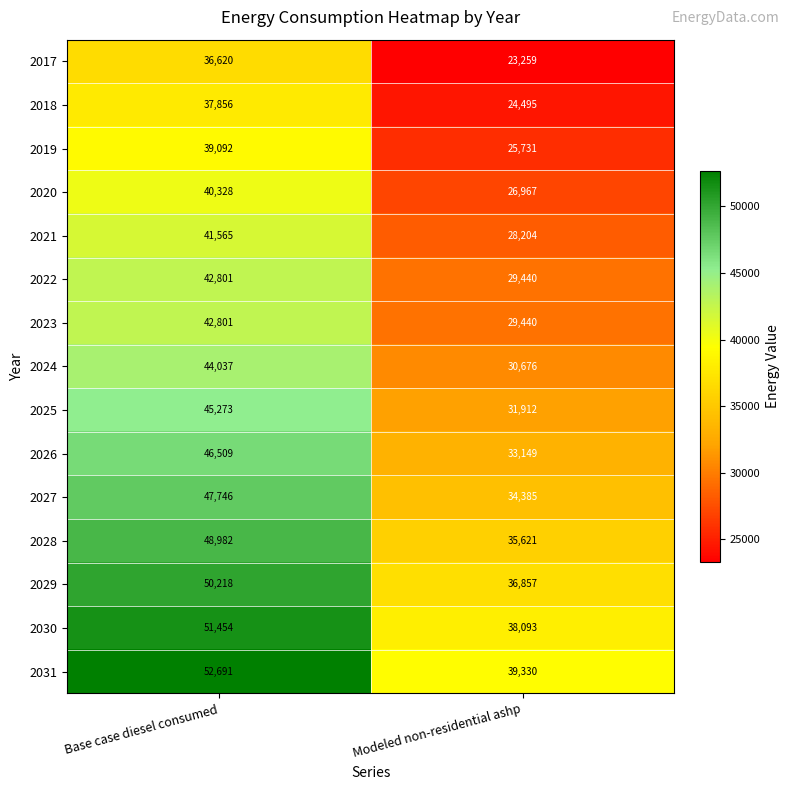

Reading left to right, what are all the values shown in this chart?

2017: Base case diesel consumed=36620	Modeled non-residential ashp=23259
2018: Base case diesel consumed=37856	Modeled non-residential ashp=24495
2019: Base case diesel consumed=39092	Modeled non-residential ashp=25731
2020: Base case diesel consumed=40328	Modeled non-residential ashp=26967
2021: Base case diesel consumed=41565	Modeled non-residential ashp=28204
2022: Base case diesel consumed=42801	Modeled non-residential ashp=29440
2023: Base case diesel consumed=42801	Modeled non-residential ashp=29440
2024: Base case diesel consumed=44037	Modeled non-residential ashp=30676
2025: Base case diesel consumed=45273	Modeled non-residential ashp=31912
2026: Base case diesel consumed=46509	Modeled non-residential ashp=33149
2027: Base case diesel consumed=47746	Modeled non-residential ashp=34385
2028: Base case diesel consumed=48982	Modeled non-residential ashp=35621
2029: Base case diesel consumed=50218	Modeled non-residential ashp=36857
2030: Base case diesel consumed=51454	Modeled non-residential ashp=38093
2031: Base case diesel consumed=52691	Modeled non-residential ashp=39330